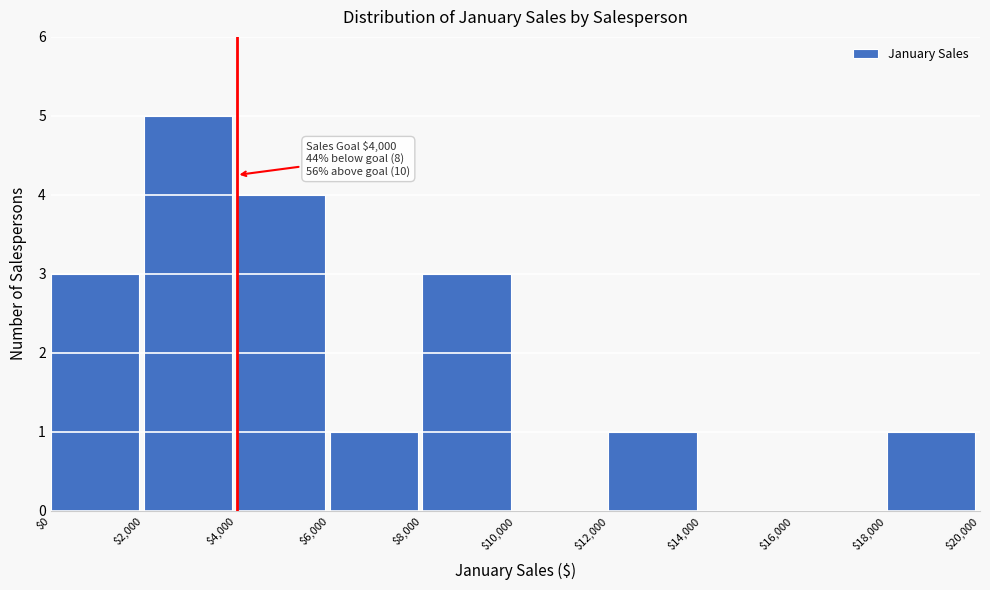

Over which range of the x-axis is the bar tallest?

$2,000 to $4,000